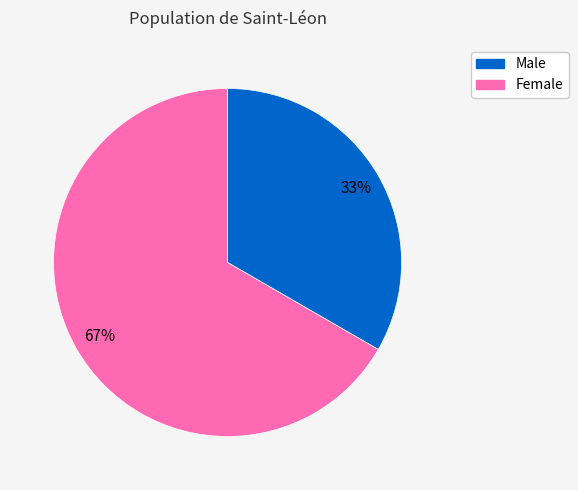

To the nearest percent, what is the average slice percentage?

50%